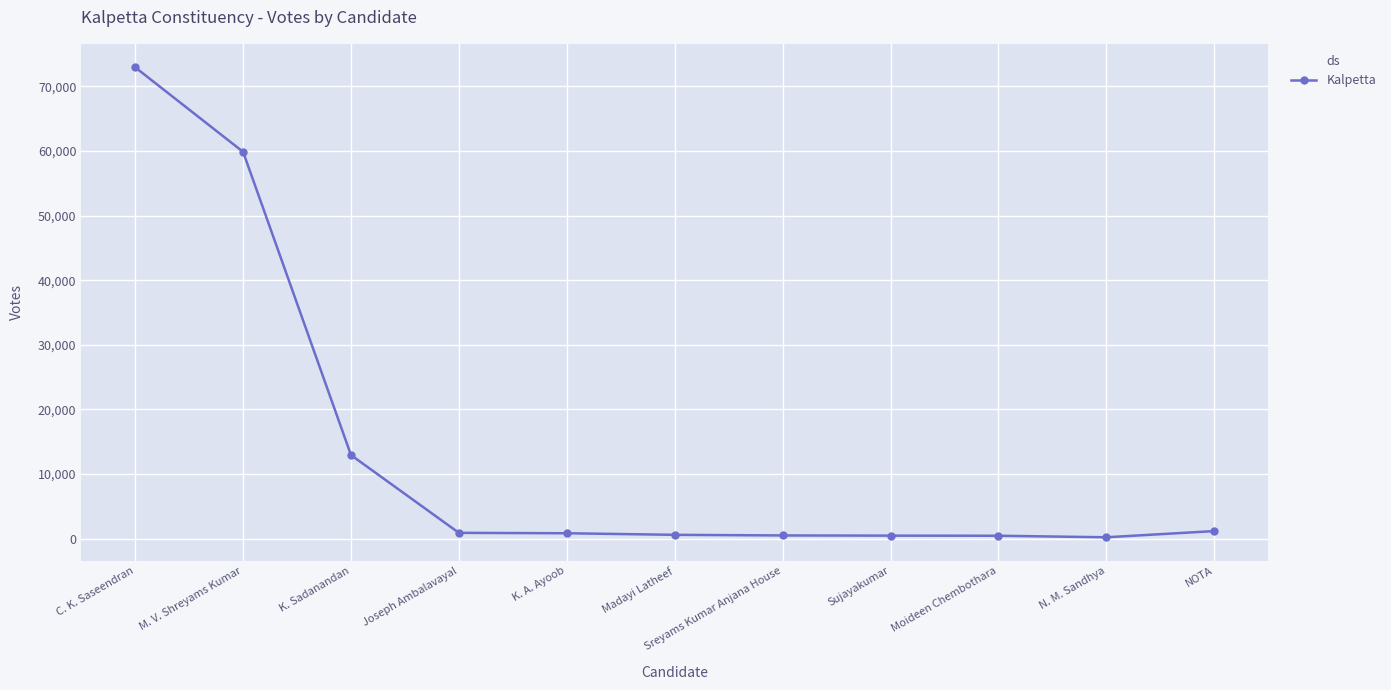

At which label does the data first exceed 837?

C. K. Saseendran